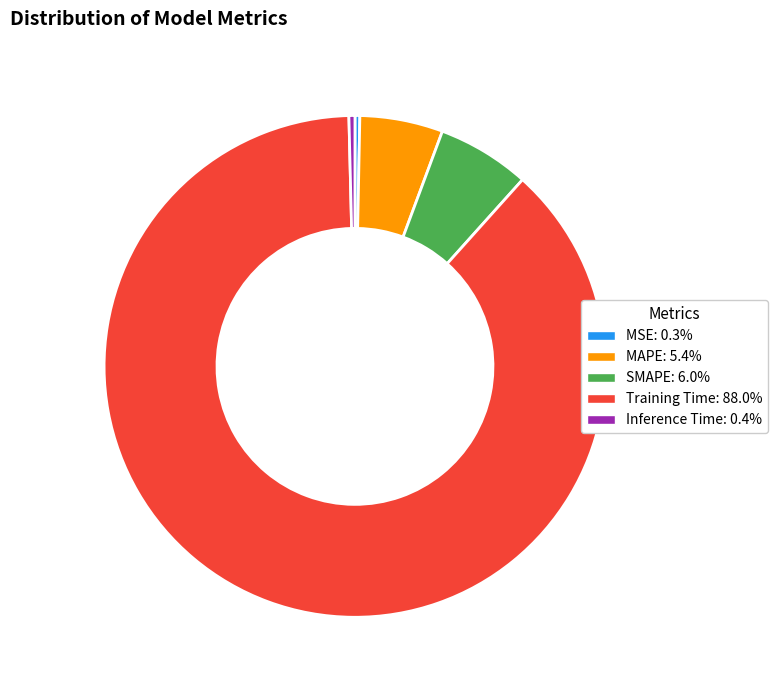

Between MSE and MAPE, which is larger?

MAPE